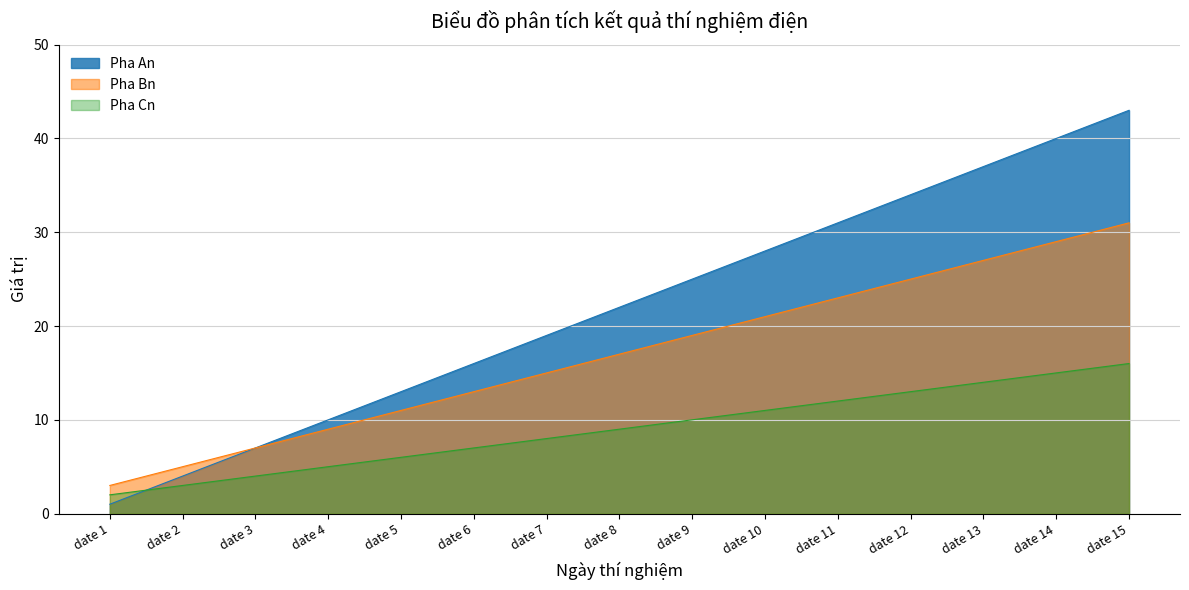

Read the Pha Bn value at date 6, to the nearest 5.

15